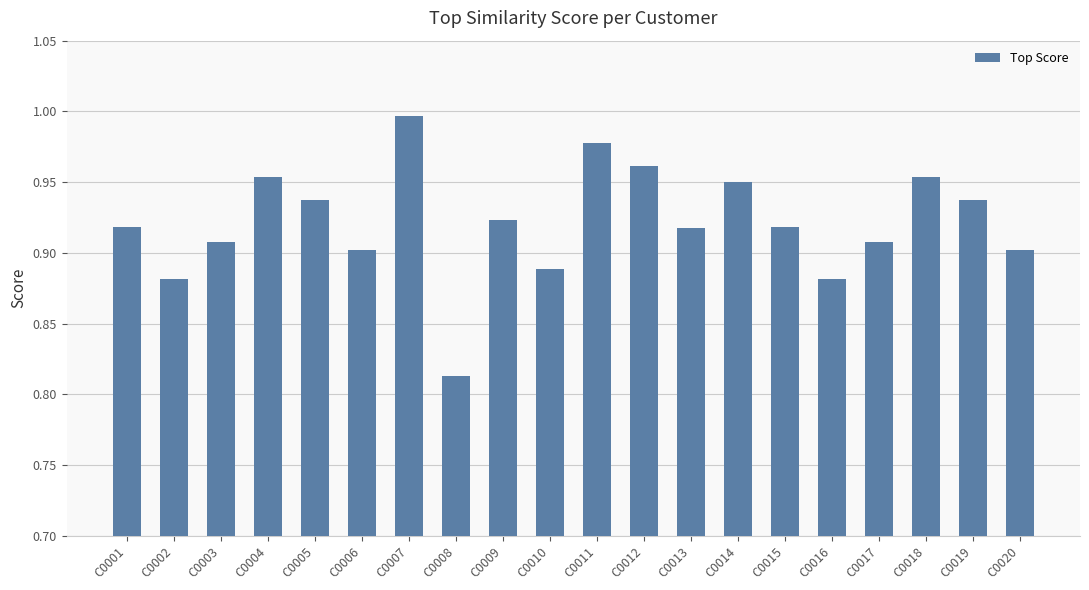

What is the sum of all values?

18.4